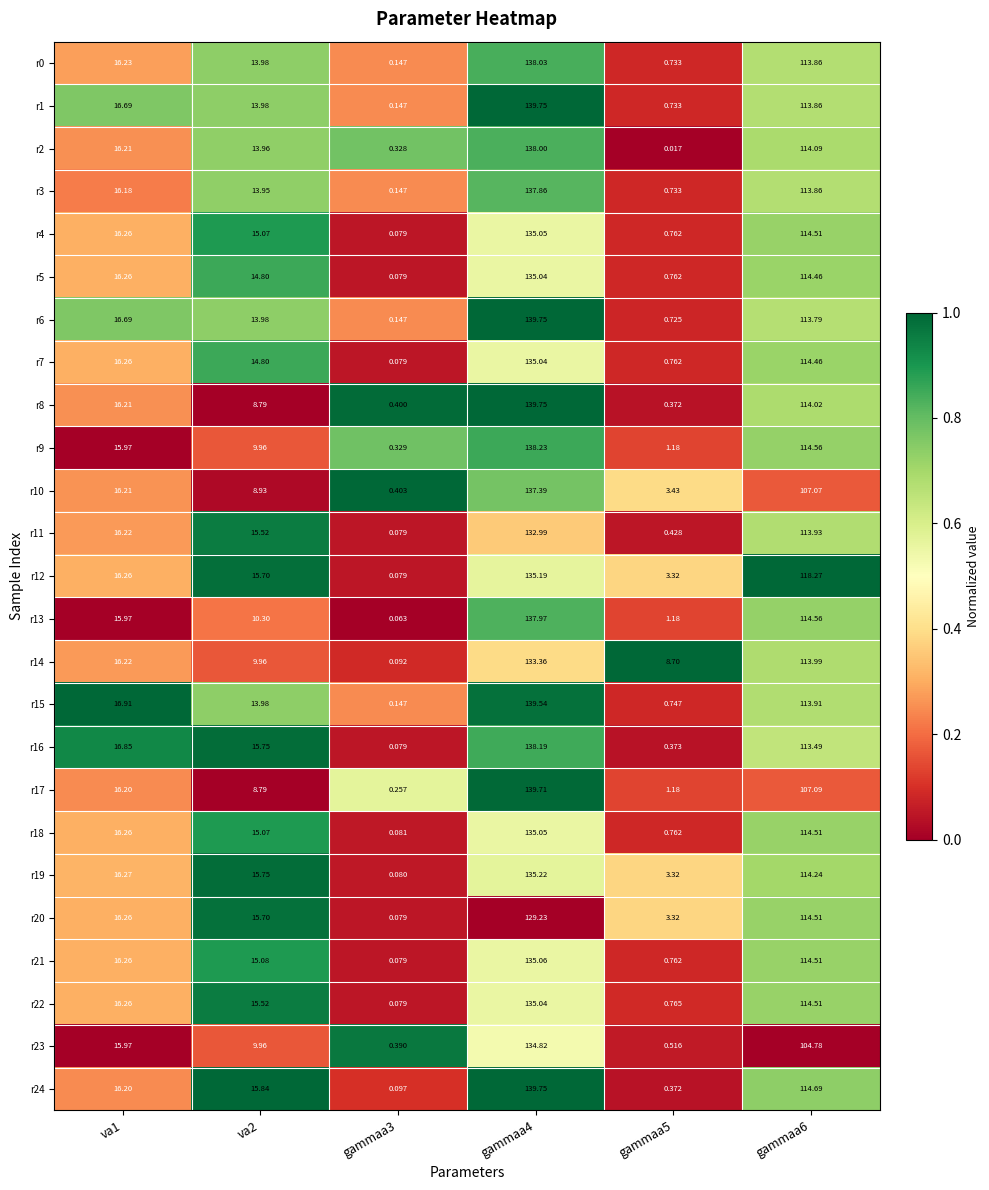

Is the value of r14 at gammaa5 greater than the value of r18 at va2?

No